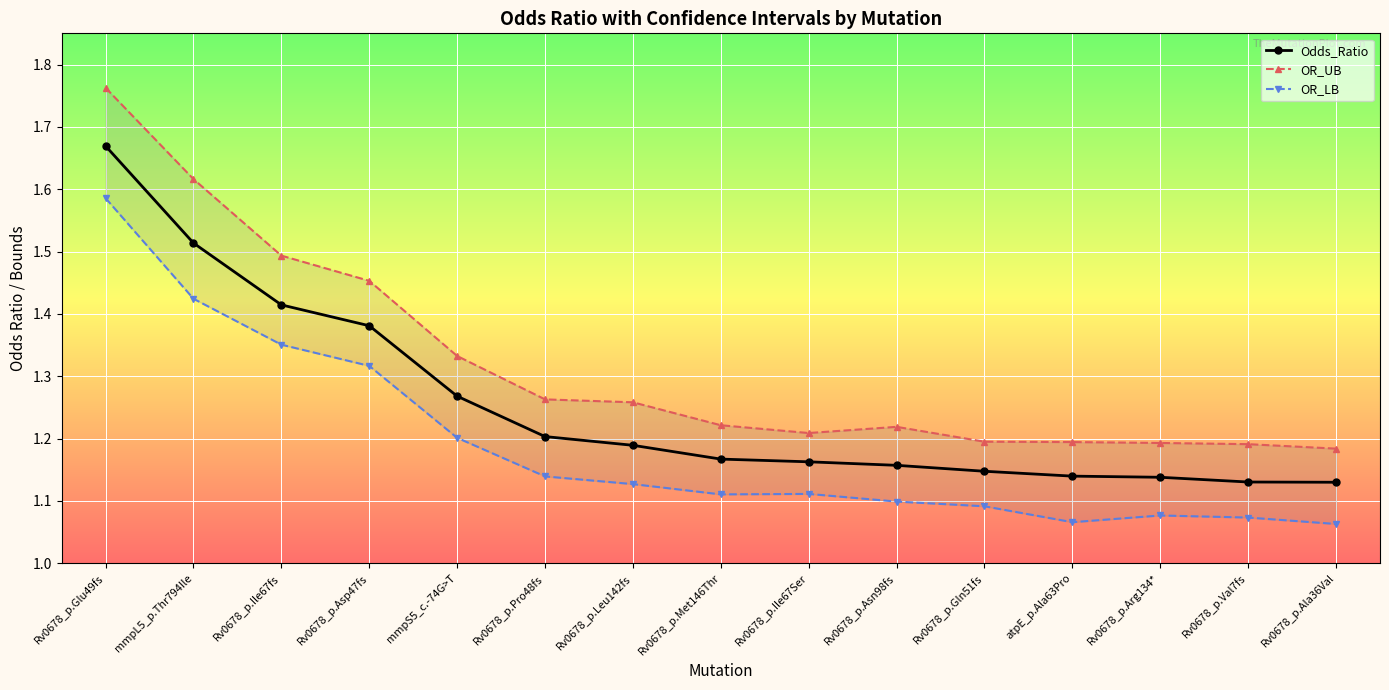

Does the chart display data point markers on the line(s)?

Yes